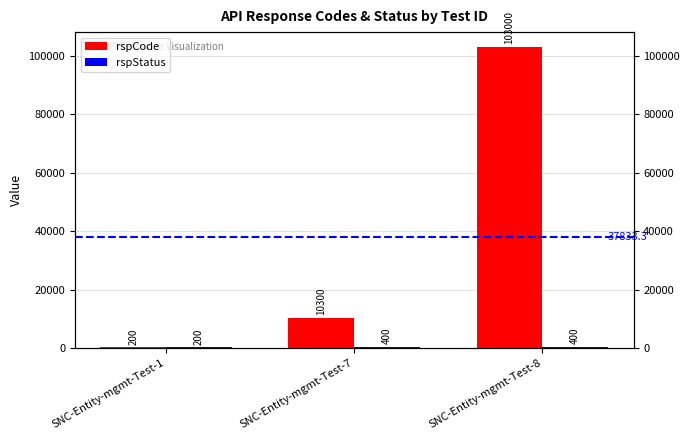

What is the value of the rspStatus bar at the 3rd from the left?

400